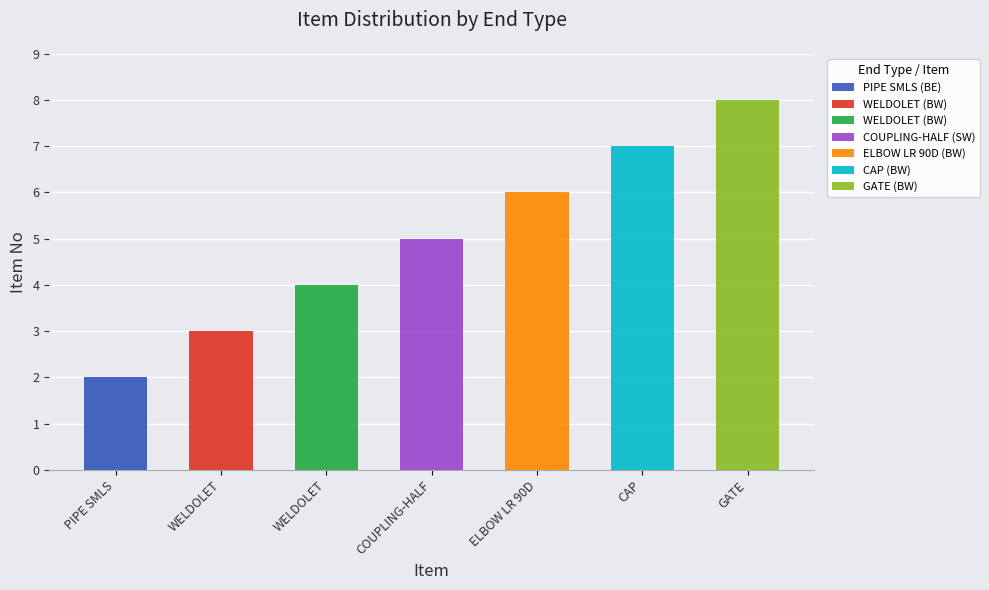

How many categories are shown in the chart?

7